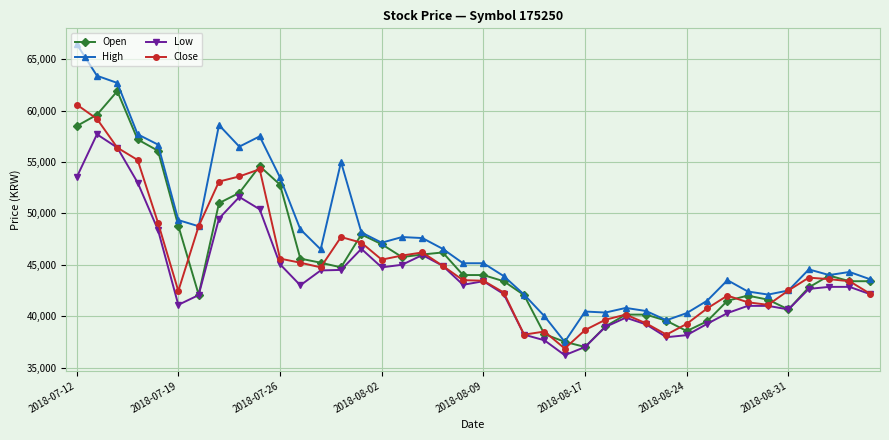

Which series has the widest spread of values?

High